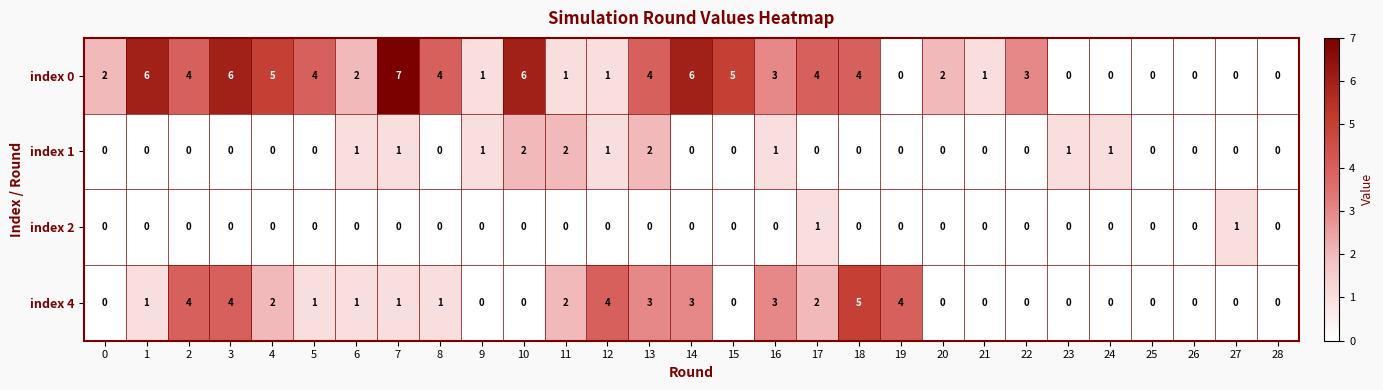

How many data points in index 2 are above 0?

2